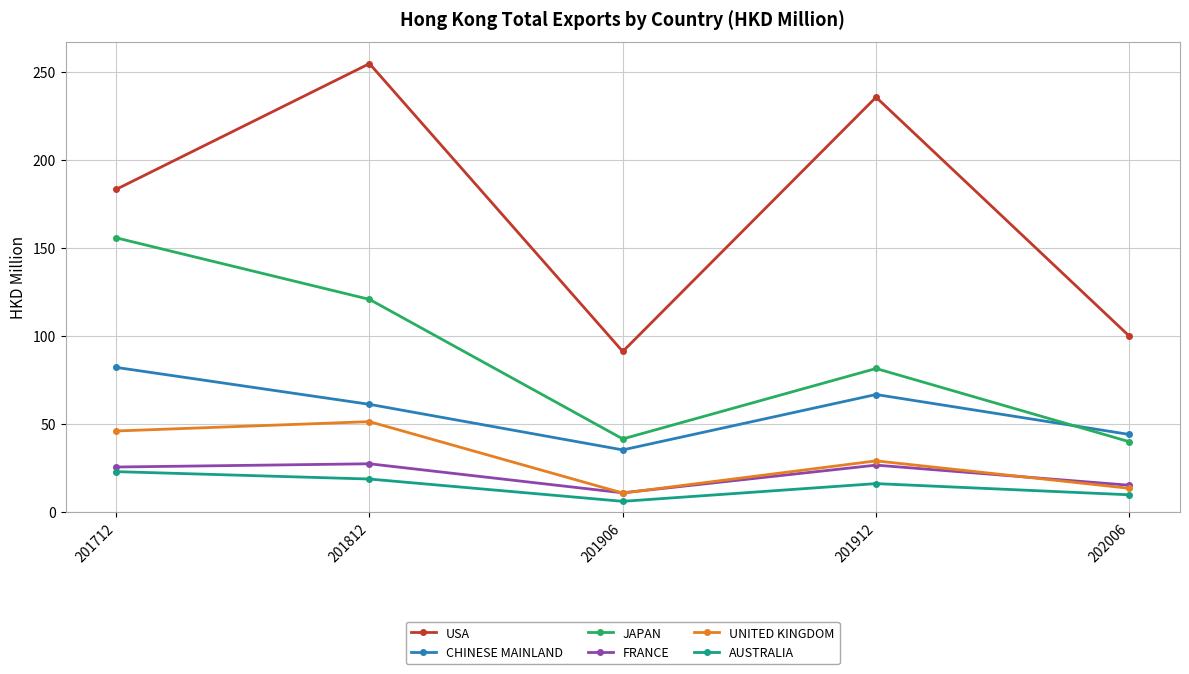

Where is the first local maximum for UNITED KINGDOM?

201812